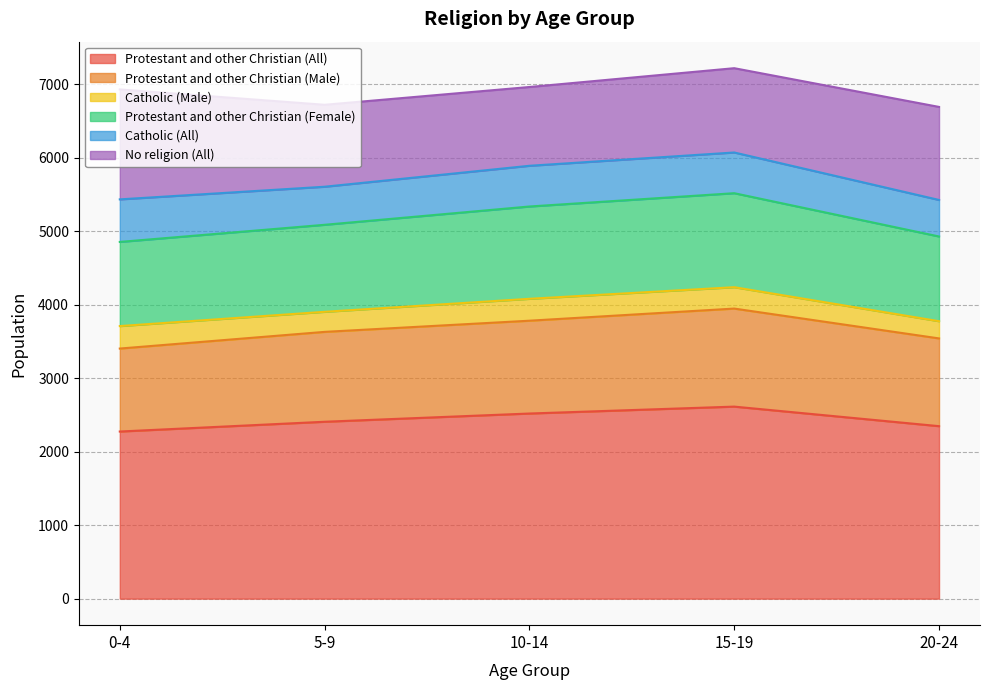

What is the difference between the maximum and minimum values in the Protestant and other Christian (All) series?

339